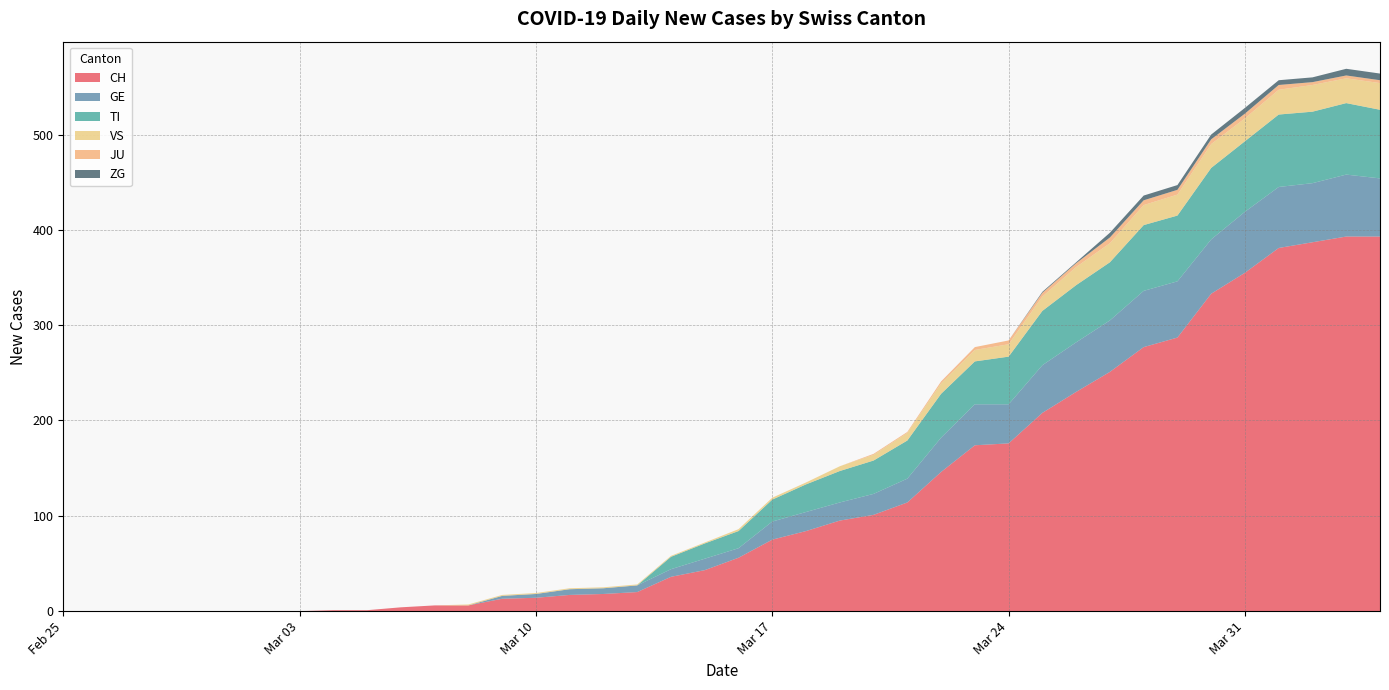

Reading left to right, extract all data points from this chart.

CH: 0	0	0	0	0	0	0	0	1	1	4	6	6	13	14	17	18	20	36	43	56	75	84	95	101	114	146	174	176	208	230	251	277	287	333	355	381	387	393	393
GE: 0	0	0	0	0	0	0	0	0	0	0	0	0	3	4	6	6	7	8	12	10	19	20	19	22	25	36	43	41	50	52	54	59	59	57	64	64	62	65	61
TI: 0	0	0	0	0	0	0	0	0	0	0	0	0	0	0	0	0	0	13	16	18	23	29	33	35	40	46	45	50	57	60	61	69	69	75	74	76	75	75	72
VS: 0	0	0	0	0	0	0	0	0	0	0	0	1	1	1	1	1	1	1	1	2	2	2	5	6	8	11	12	13	15	19	20	21	22	25	24	26	28	26	28
JU: 0	0	0	0	0	0	0	0	0	0	0	0	0	0	0	0	0	0	0	0	0	0	0	0	1	1	2	3	4	4	4	6	5	5	5	5	5	3	3	3
ZG: 0	0	0	0	0	0	0	0	0	0	0	0	0	0	0	0	0	0	0	0	0	0	0	0	0	0	0	0	0	1	1	5	5	5	5	6	5	5	7	7